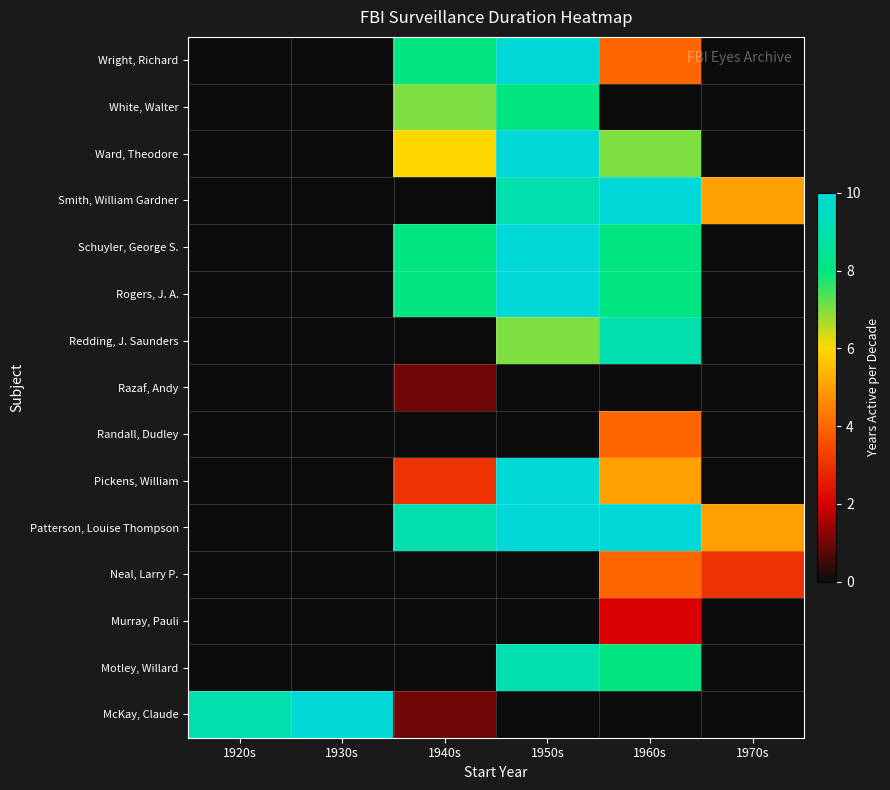

Count the number of data series in this chart.

15